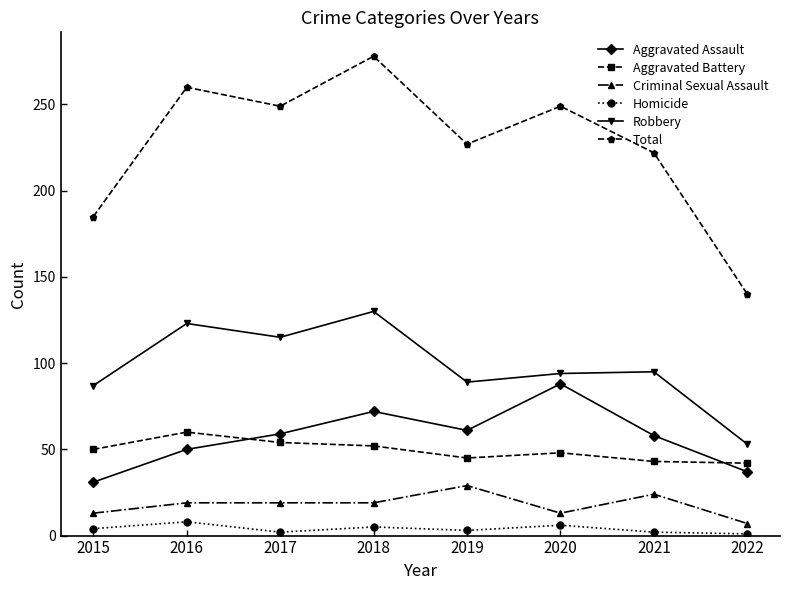

What is the sum of all Aggravated Battery values?

394